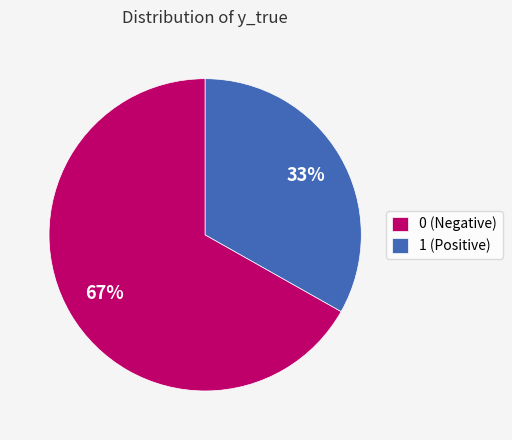

How many slices are in this pie chart?

2